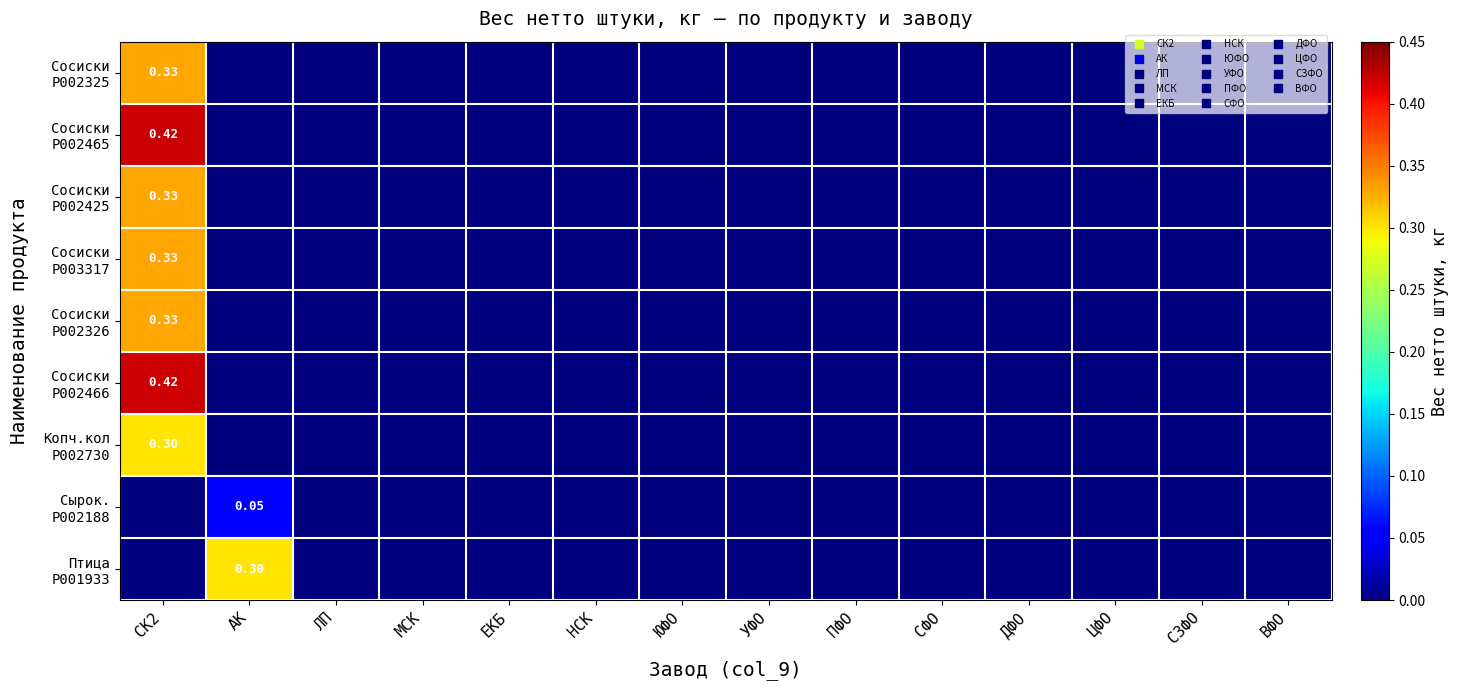

Which series has the largest total across all categories?

Сосиски P002465